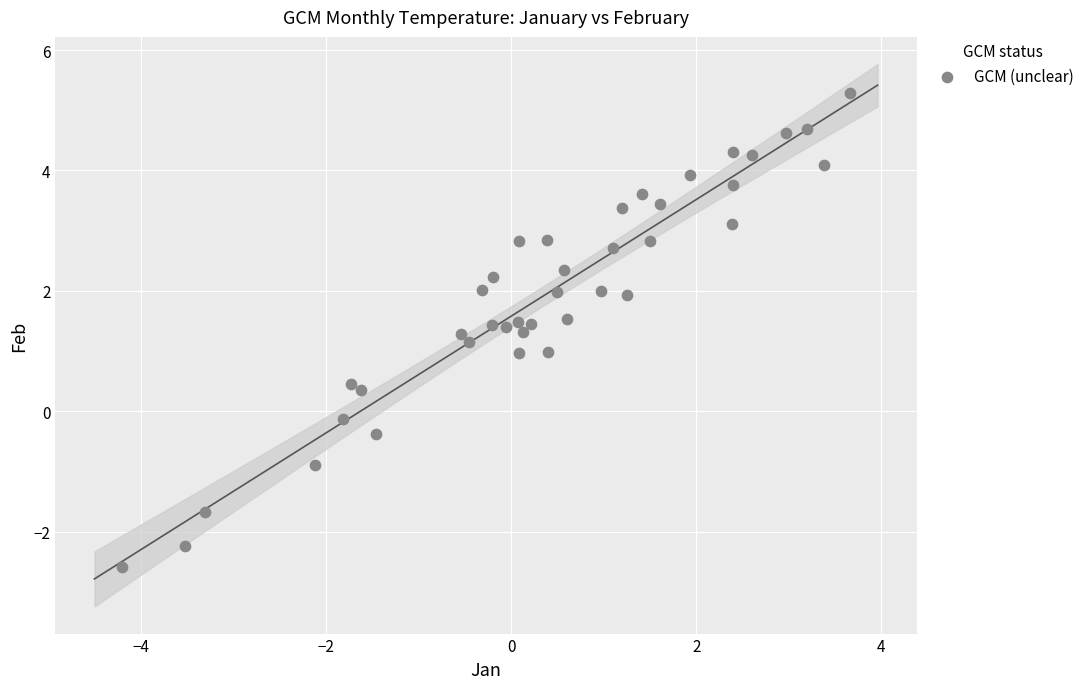

What is the range of Y values (max minus min)?

7.9